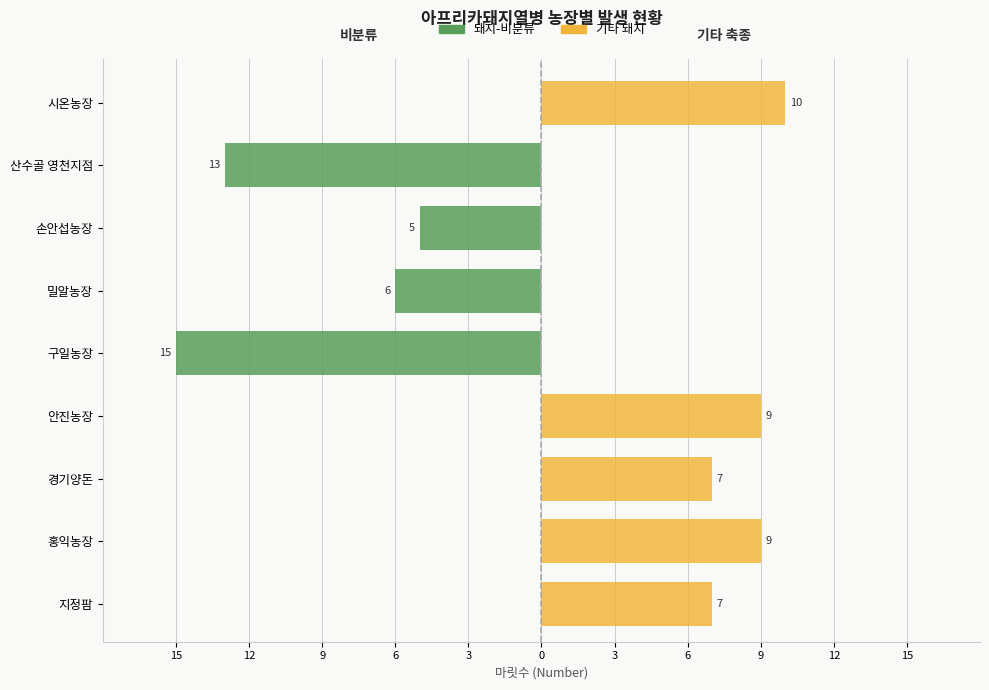

The 돼지-비분류 series shows 0 at 시온농장. True or false?

True